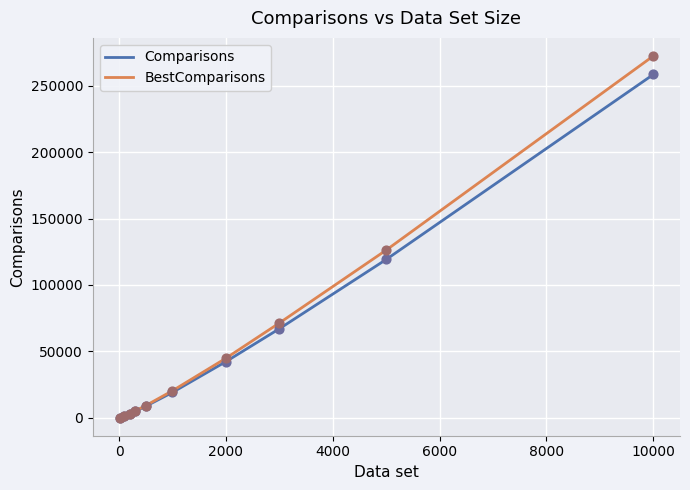

Which series has the largest range (max minus min)?

BestComparisons